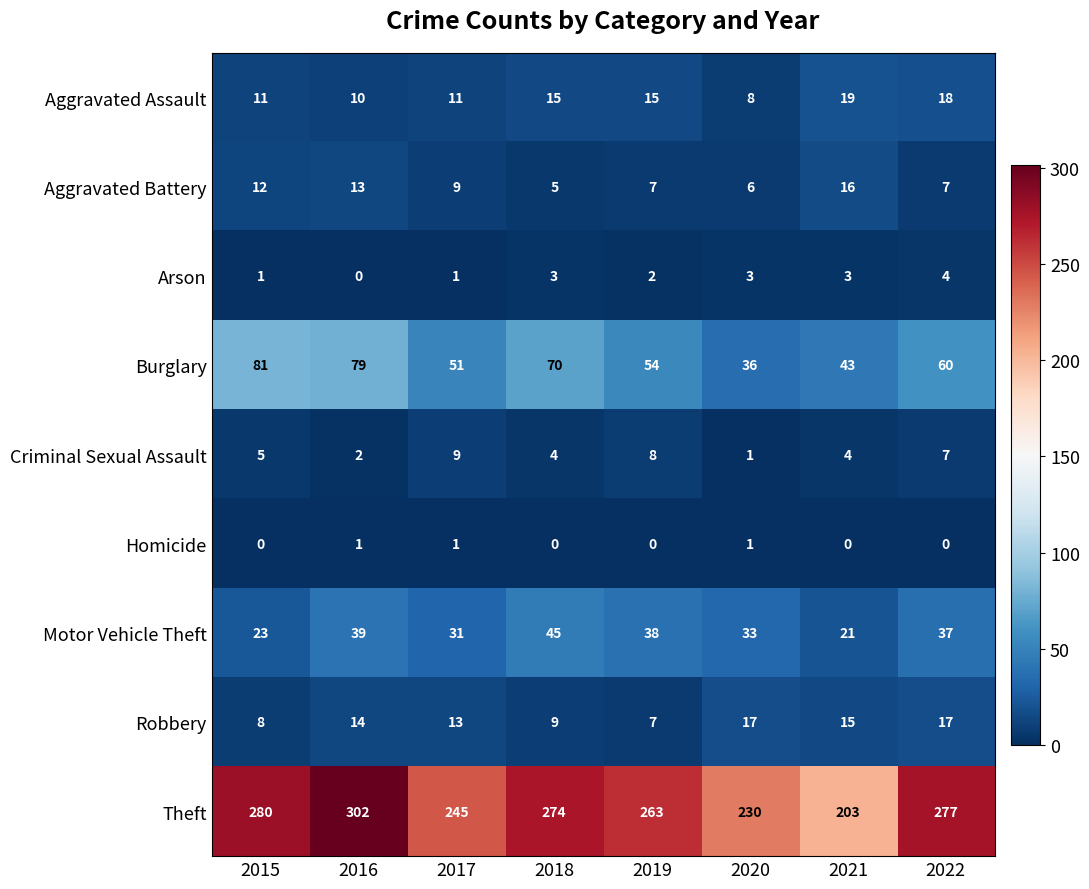

List the series in order of their peak value, highest first.

Theft, Burglary, Motor Vehicle Theft, Aggravated Assault, Robbery, Aggravated Battery, Criminal Sexual Assault, Arson, Homicide